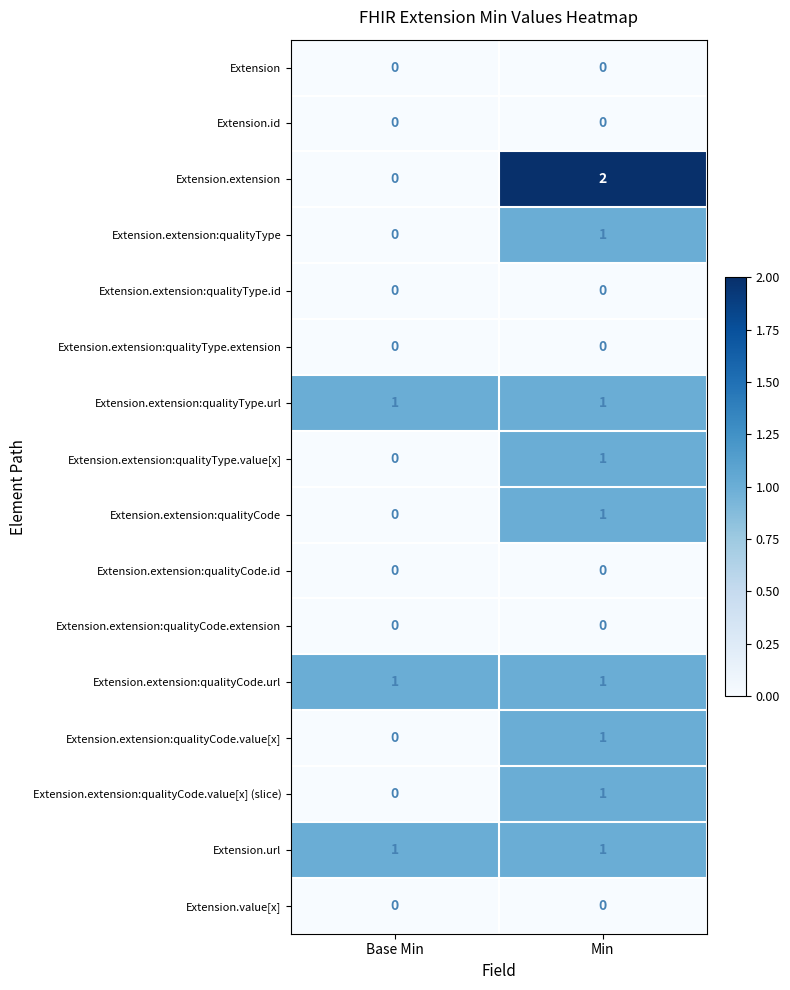

How many series are shown in this chart?

16